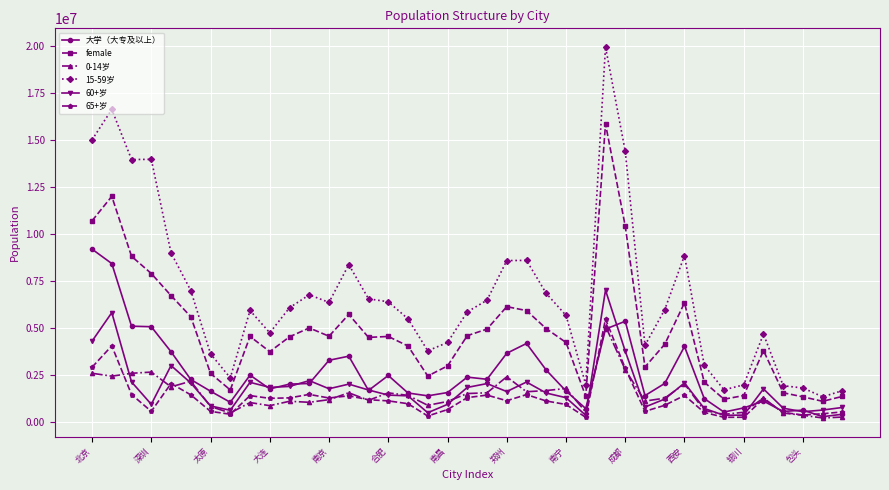

True or false: female has more than 2 interior local peaks.

True